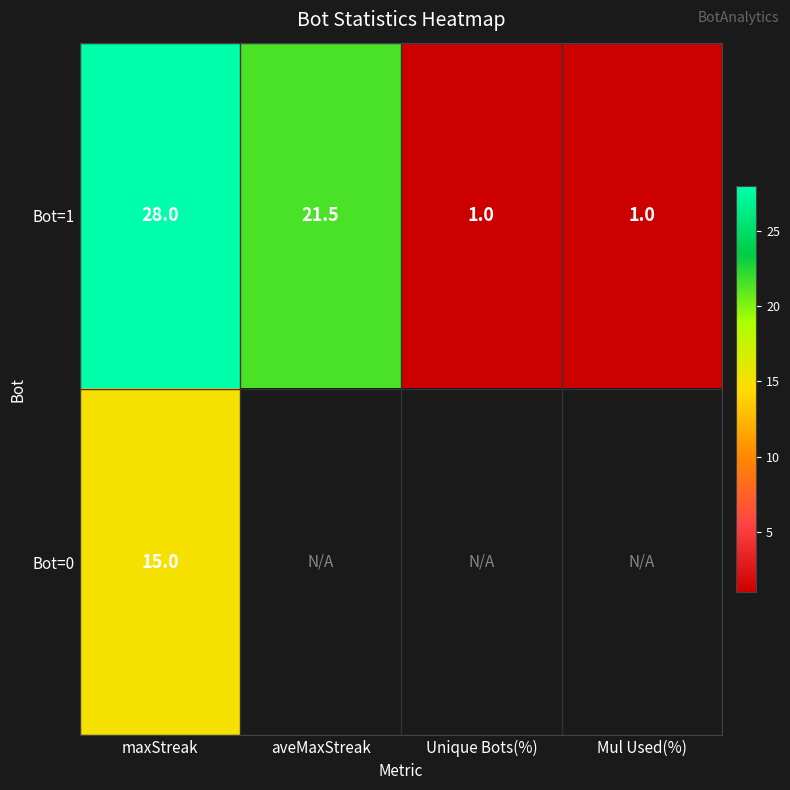

How many Bot=1 values are between 1 and 28?

4